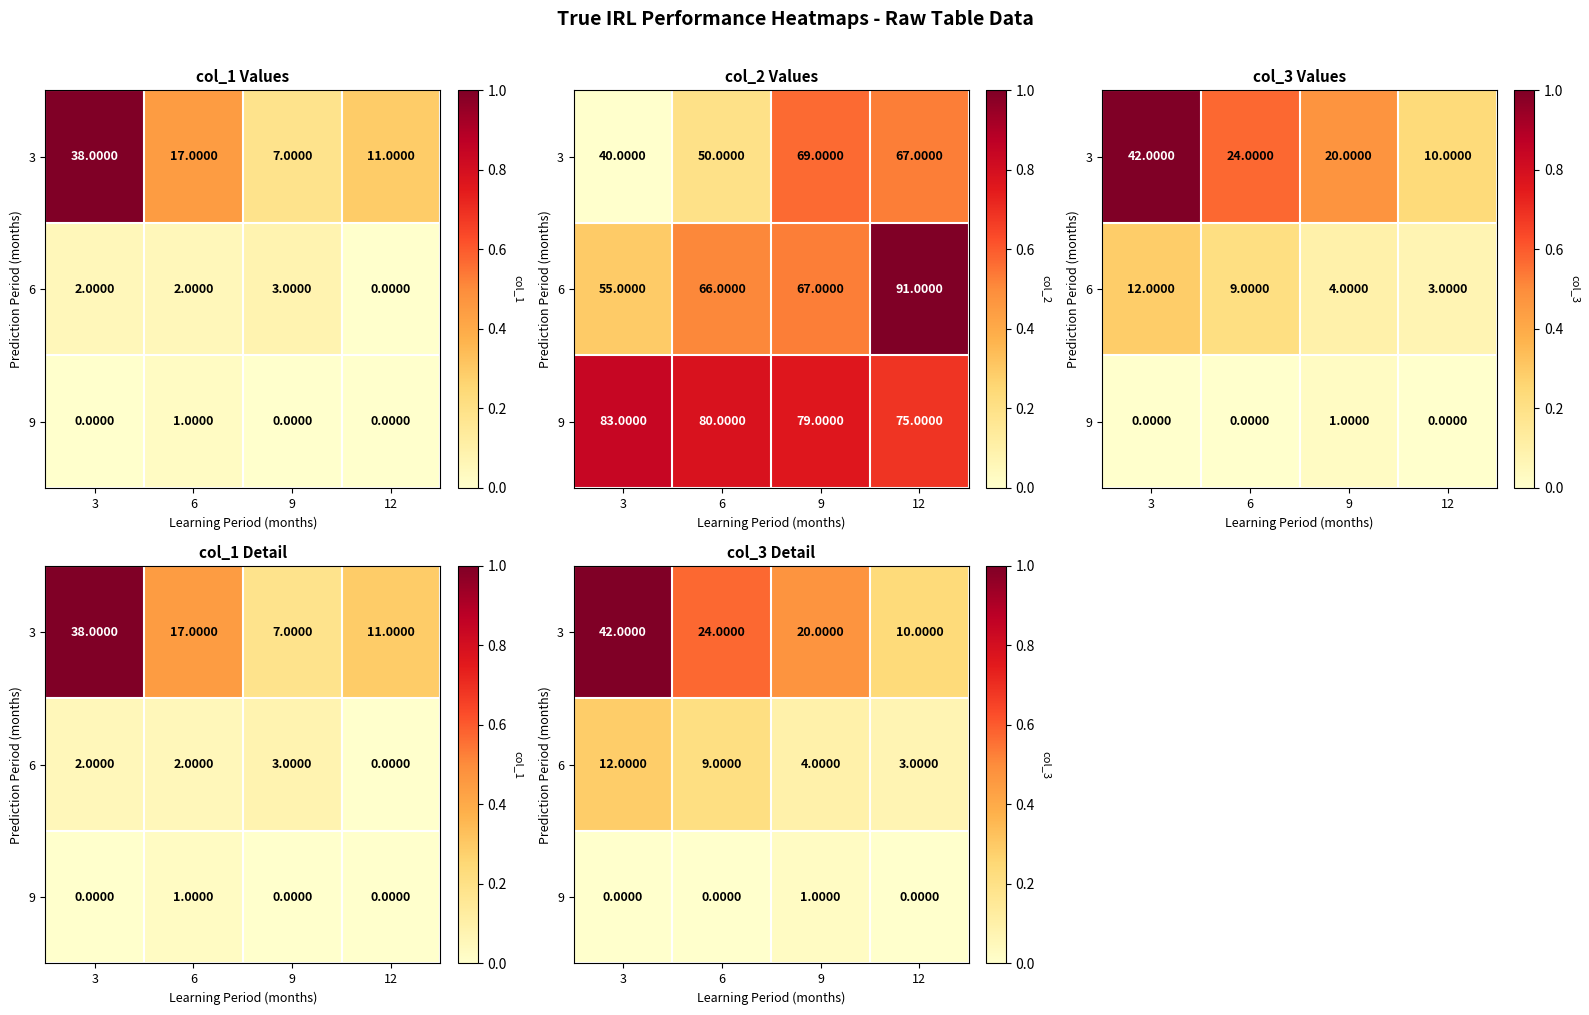

Which category has the lowest value across all series?

3